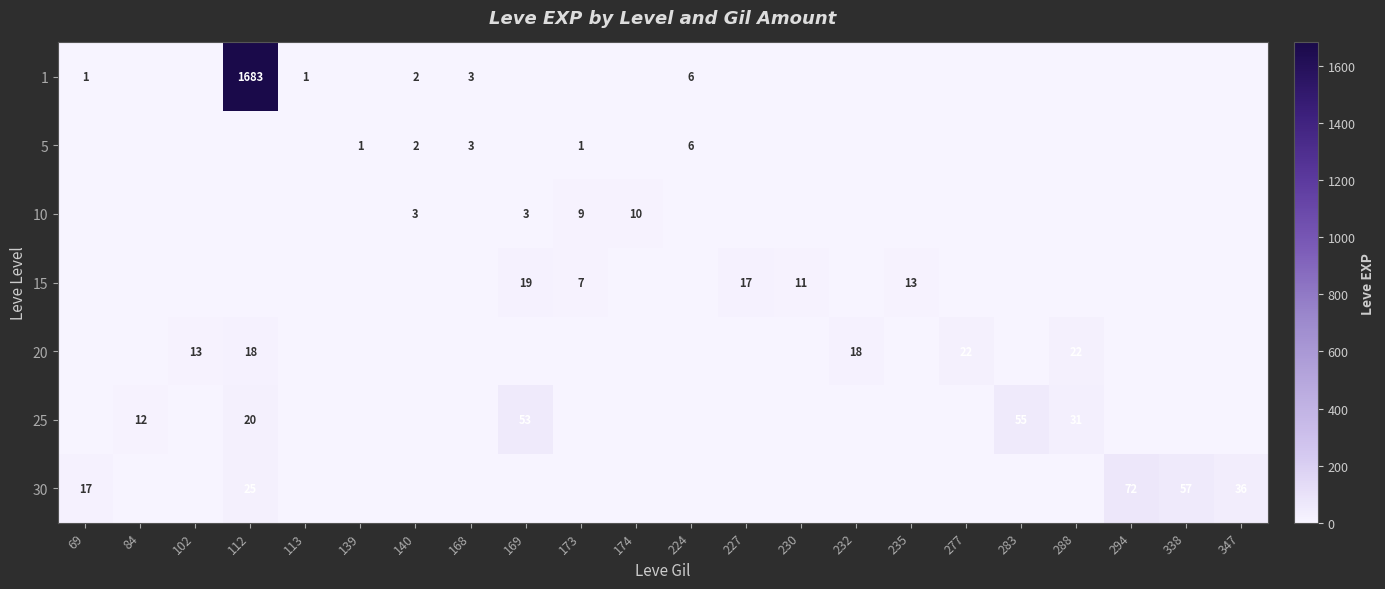

Which label corresponds to the smallest value in the chart?

84